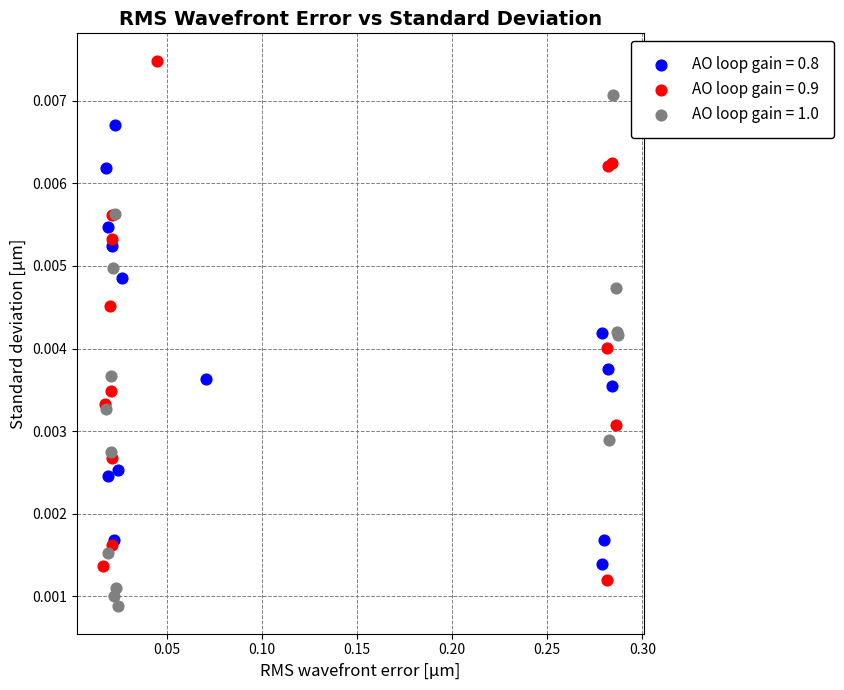

Which series reaches the minimum Y coordinate?

AO loop gain = 1.0